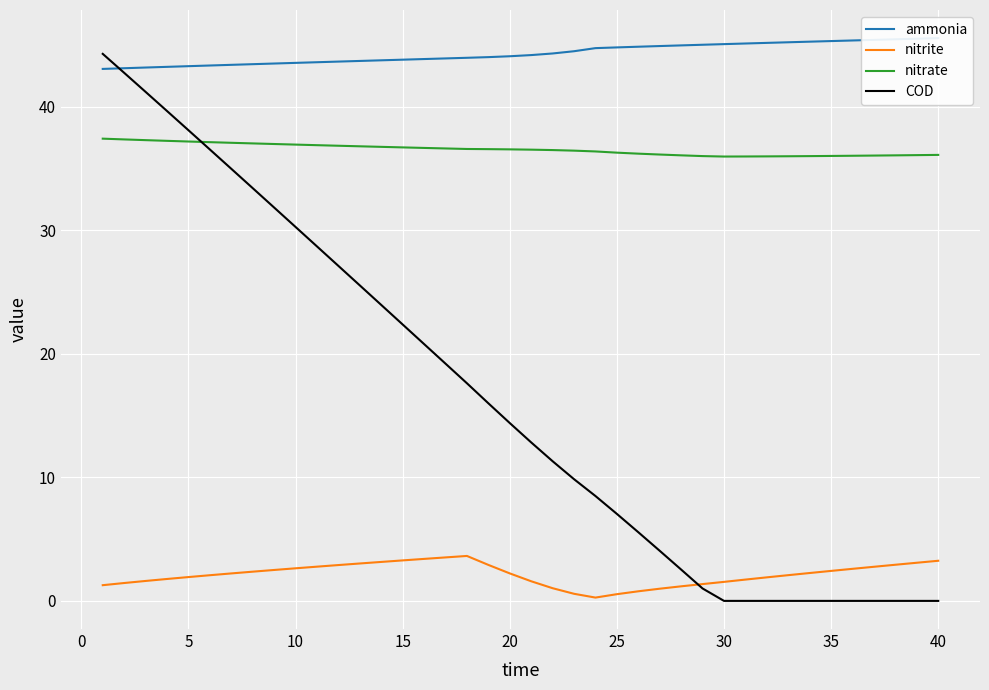

What is the minimum value for nitrate?

36.0